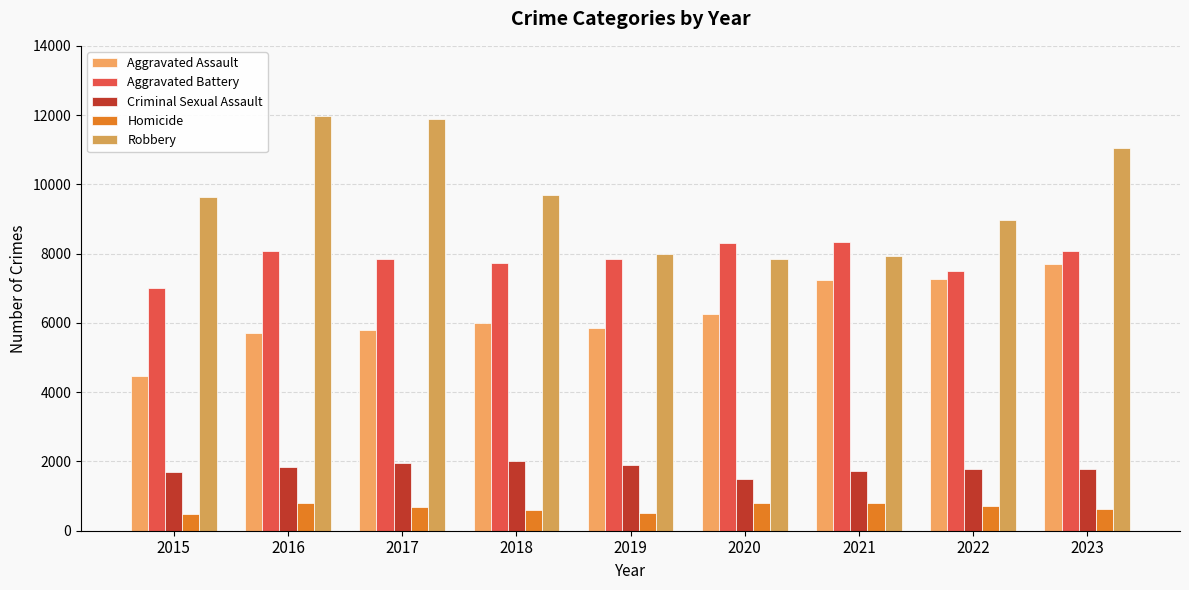

The Robbery series shows 7675 at 2017. True or false?

False